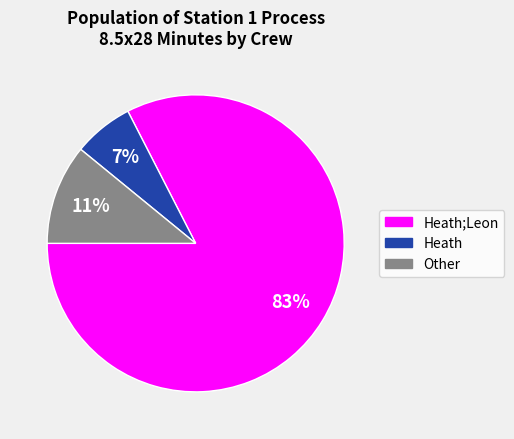

Does any single category account for the majority?

Yes